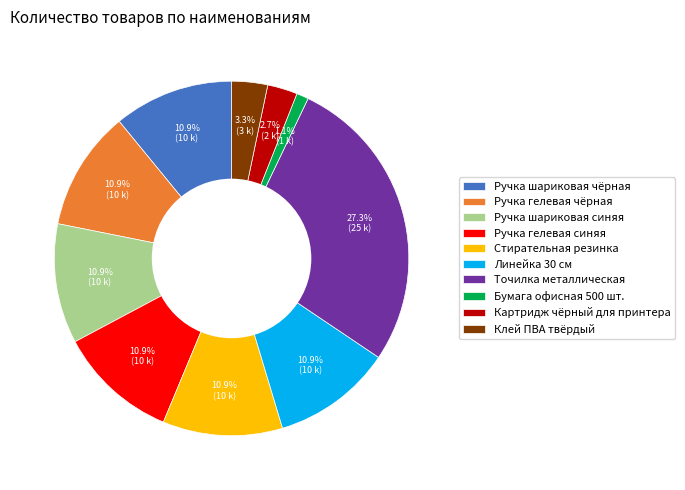

Do Ручка шариковая чёрная and Ручка гелевая синяя together represent more than half of the pie?

No